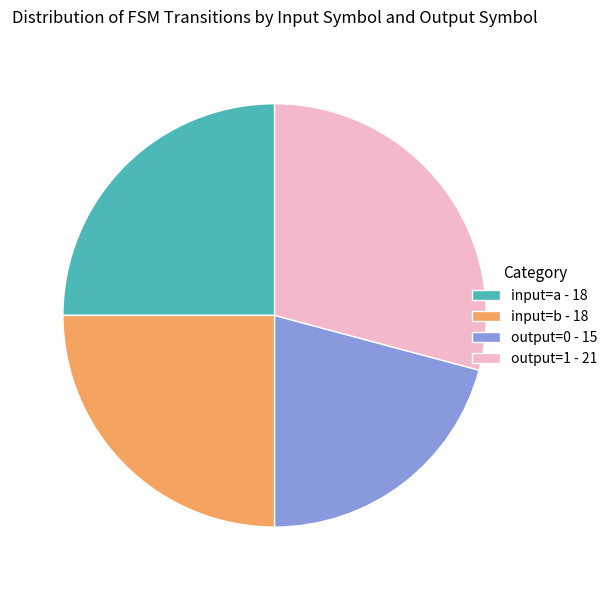

True or false: input=a - 18 accounts for 31% of the total.

False